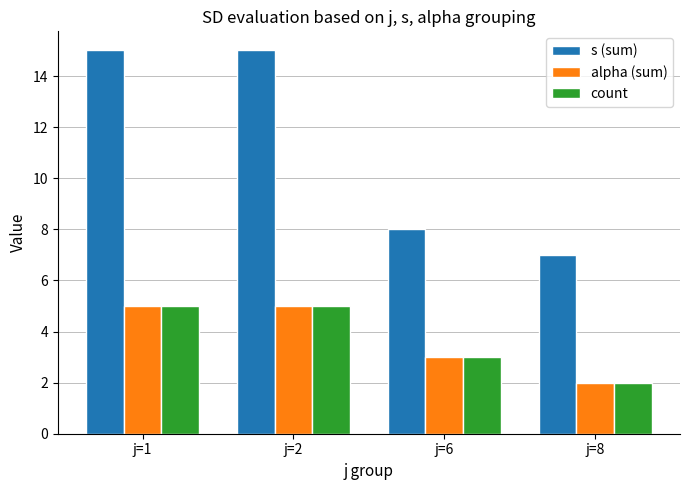

True or false: s (sum) has a value of 15 at j=2.

True